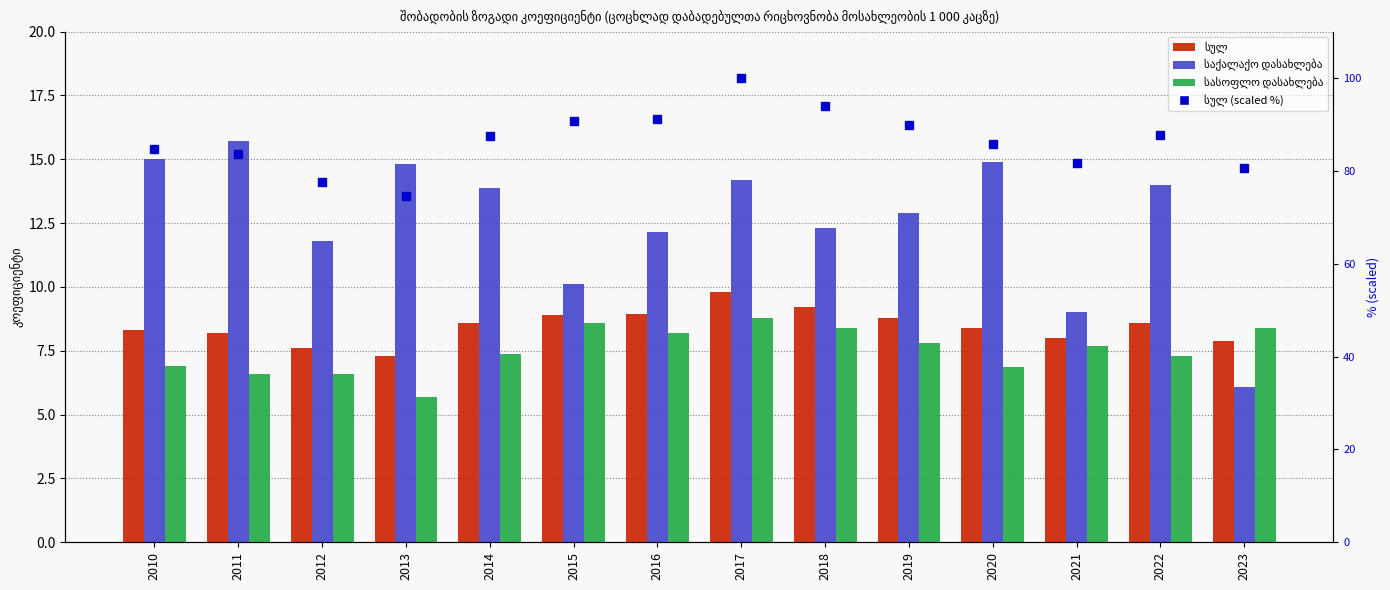

At 2018, list the series in order from largest to smallest.

სულ (scaled), საქალაქო დასახლება, სულ, სასოფლო დასახლება